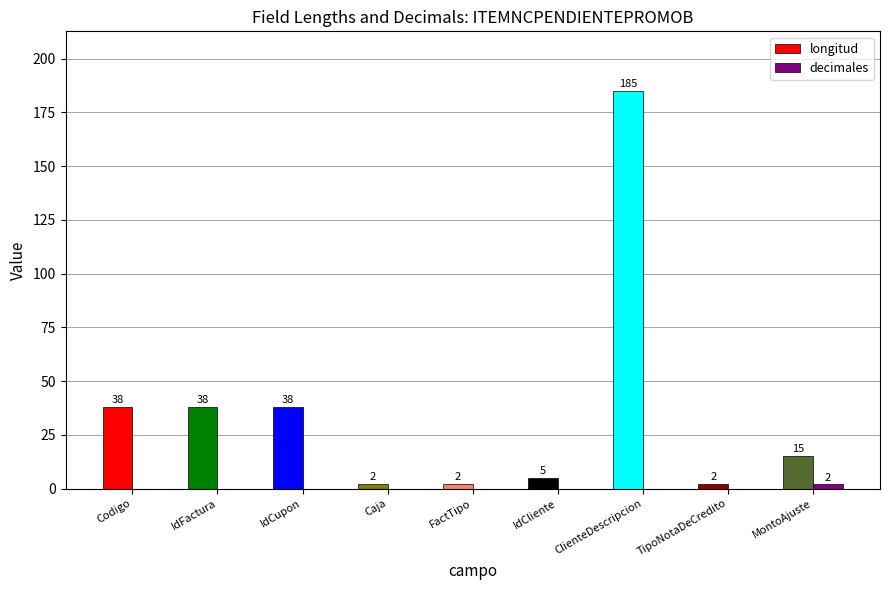

Reading left to right, transcribe all the data shown in this chart.

longitud: 38	38	38	2	2	5	185	2	15
decimales: 0	0	0	0	0	0	0	0	2